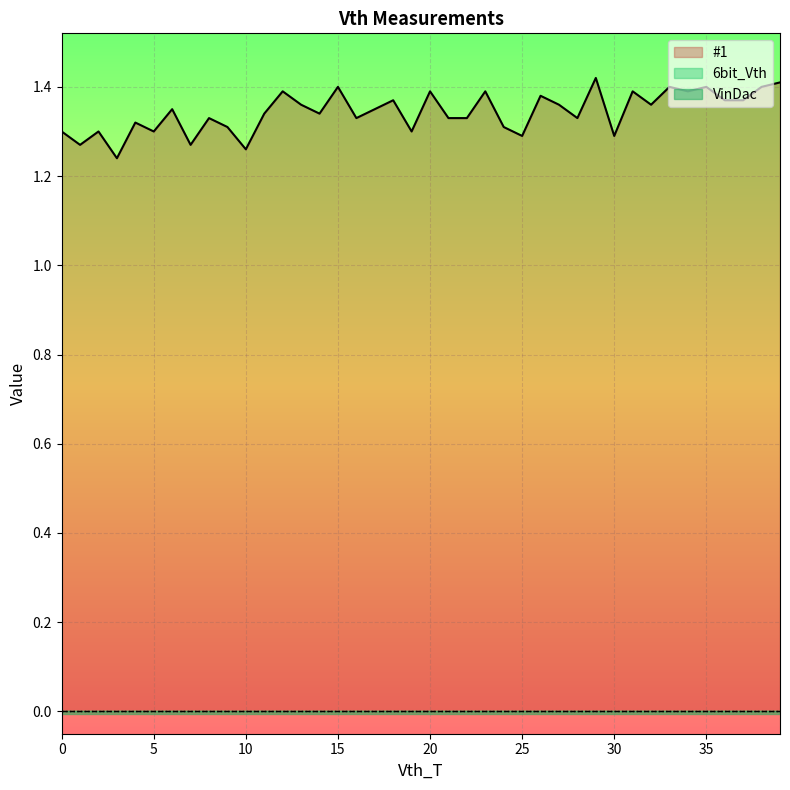

How many series are shown in this chart?

3